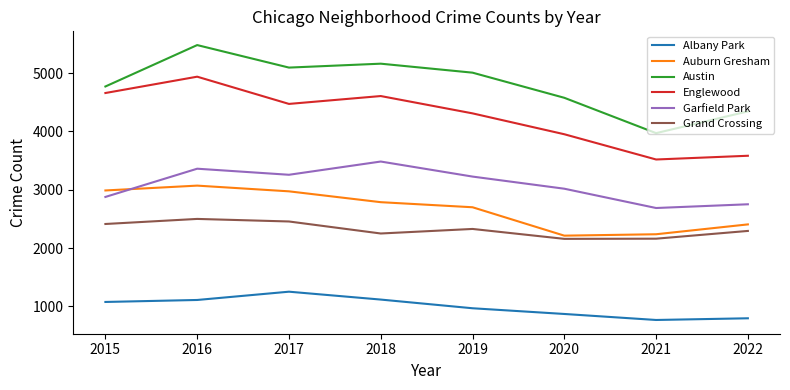

What is the sum of the Englewood values at 2017 and 2016?

9411